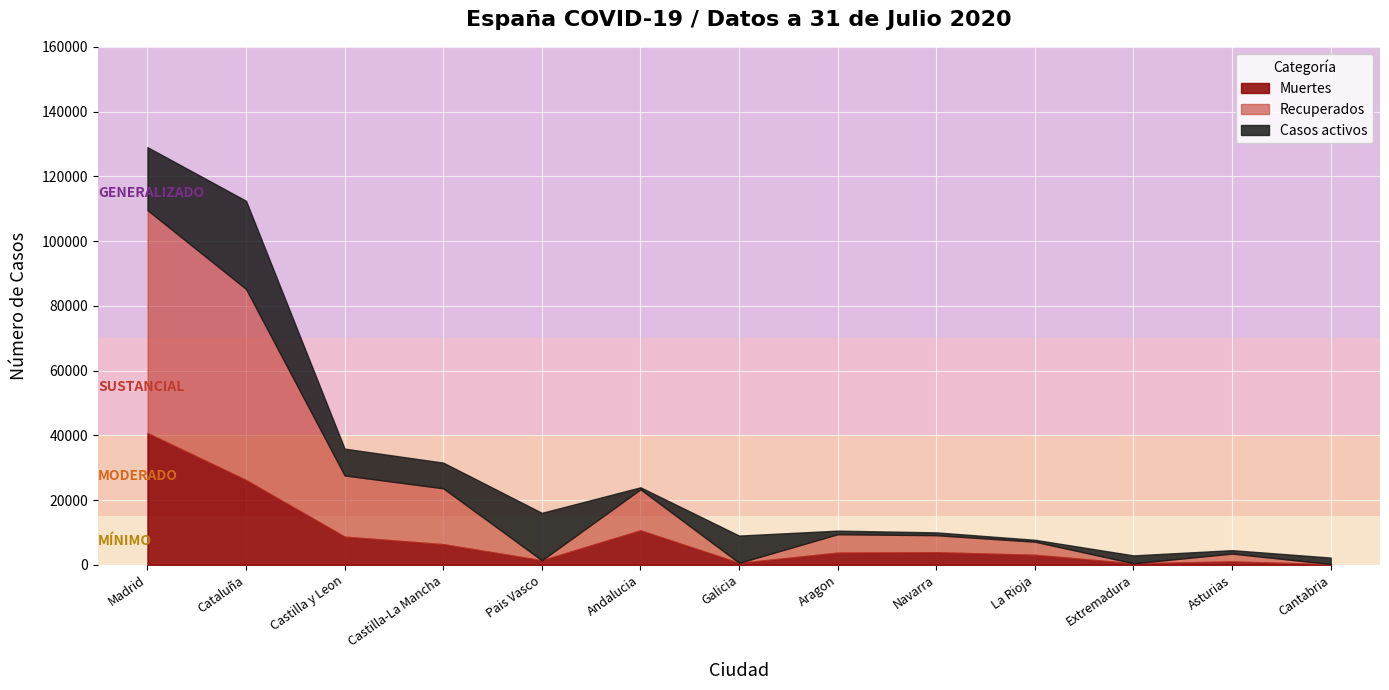

What position from the left is Cataluña?

2